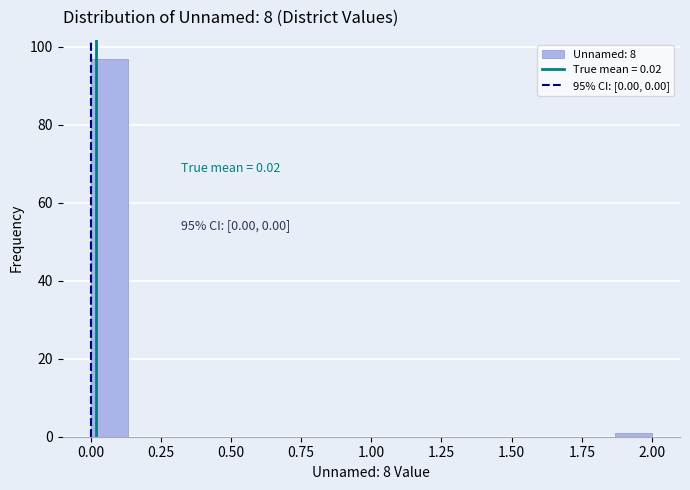

Read against the x-axis, roughly where is the centre of the tallest bar?

0.05